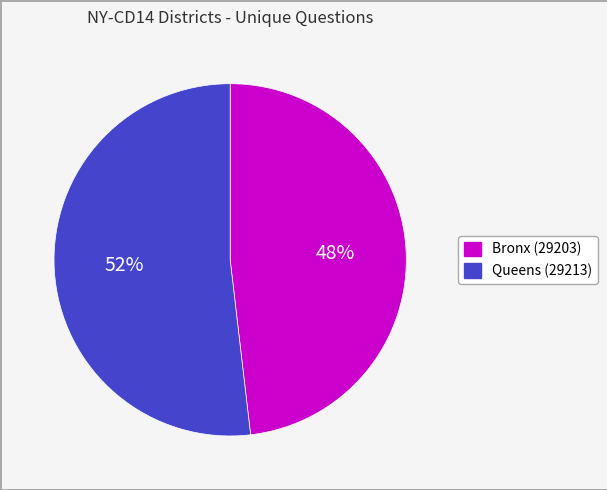

Is it true that Bronx (29203) is 48% of the pie?

True